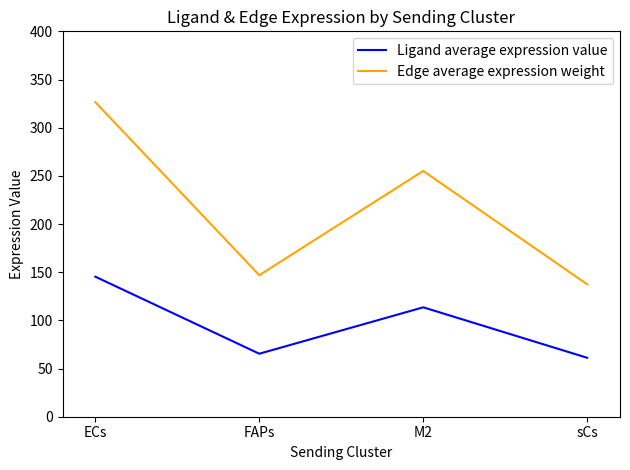

What is the highest value of the Edge average expression weight series?

326.5